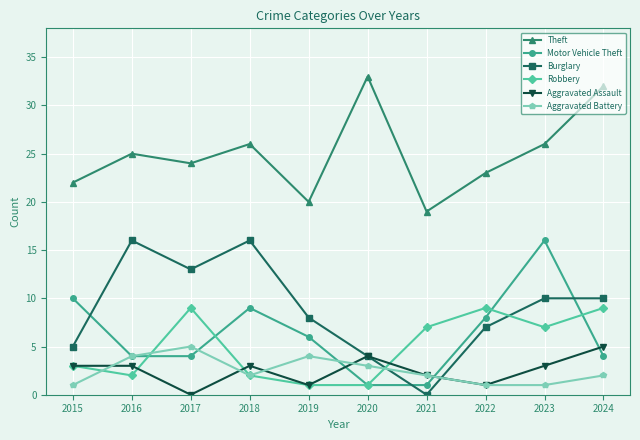

What is the value of the Aggravated Assault point at the 10th from the left?

5